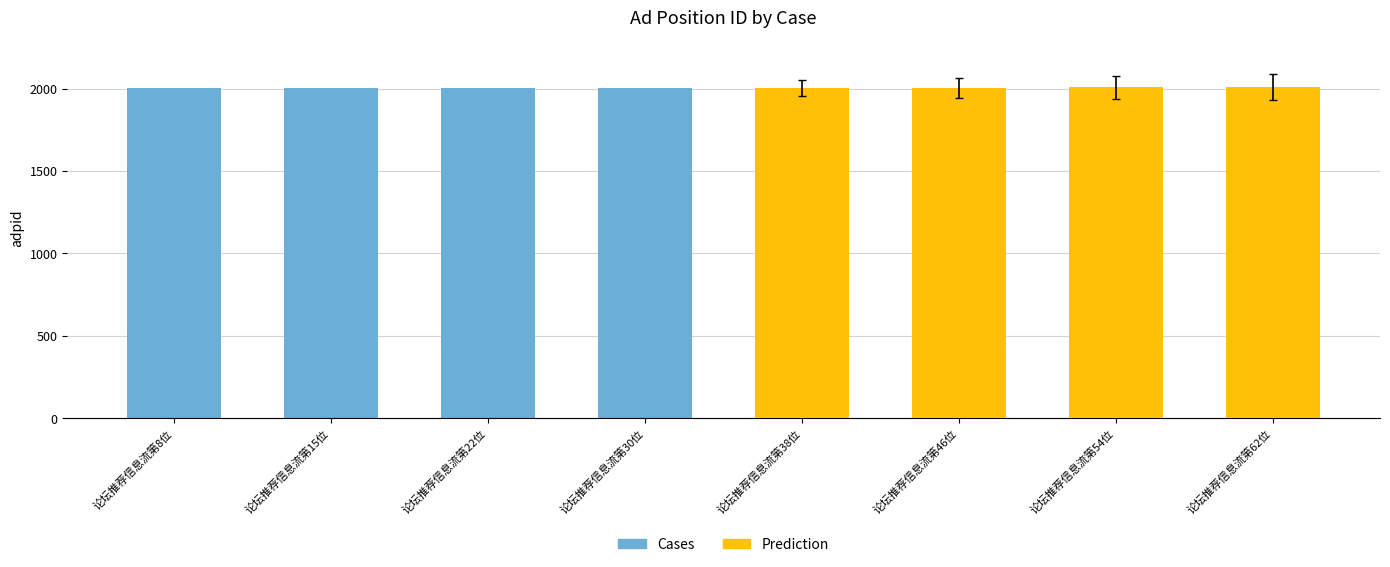

True or false: Prediction has a value of 575 at 论坛推荐信息流第46位.

False